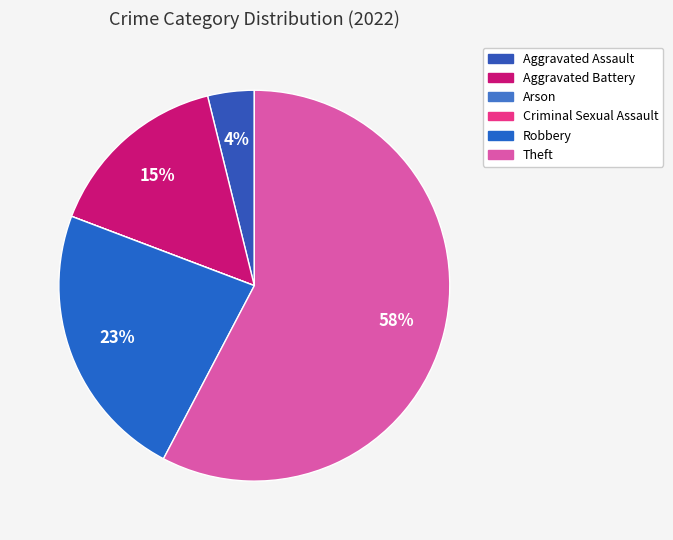

Is there a majority slice in this chart?

Yes